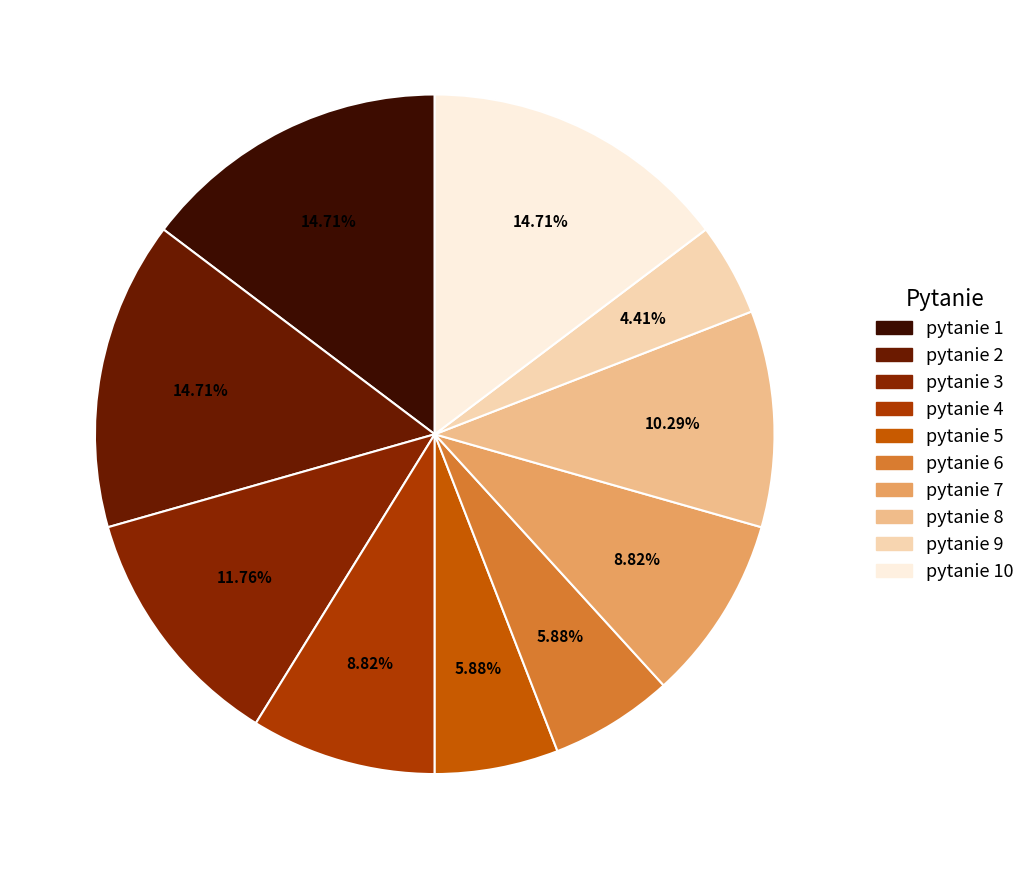

Is it true that pytanie 10 is 28% of the pie?

False